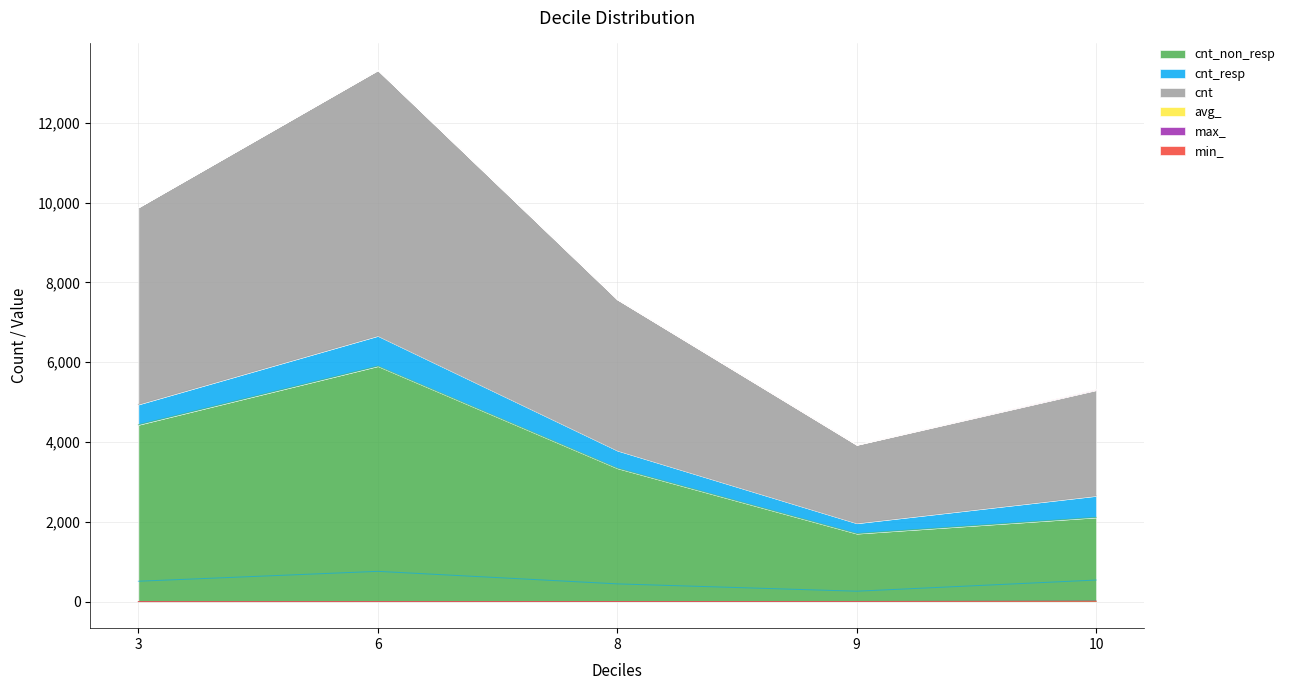

What is the maximum value shown in the chart?

6659.0